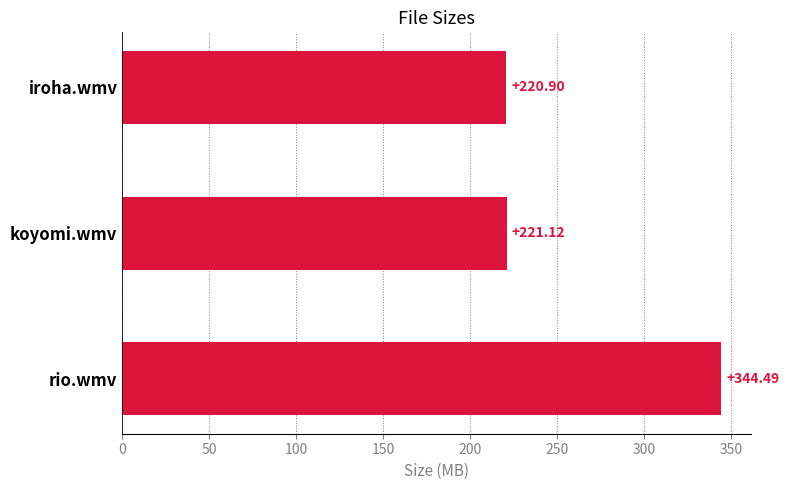

Does the chart contain stacked bars?

No